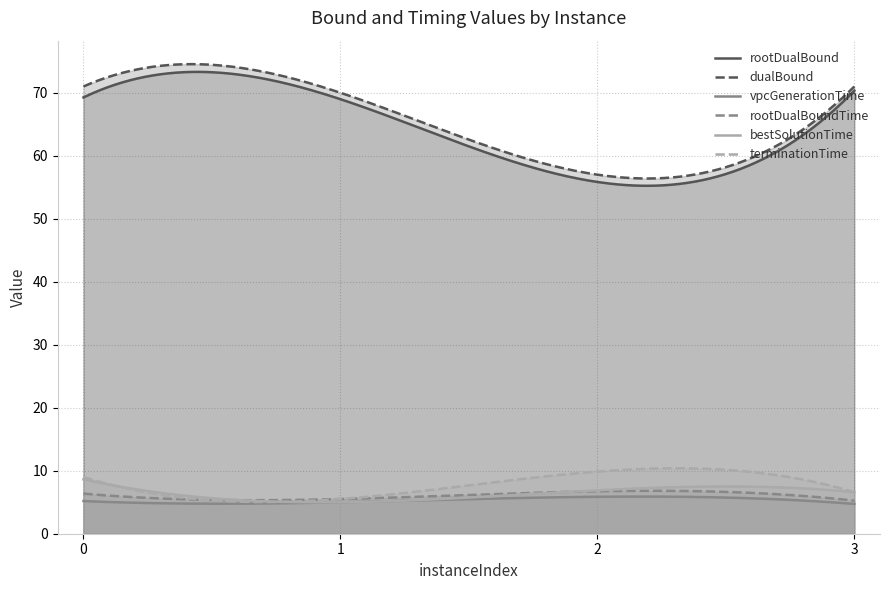

What is the difference between the highest and lowest values at 3?

66.3